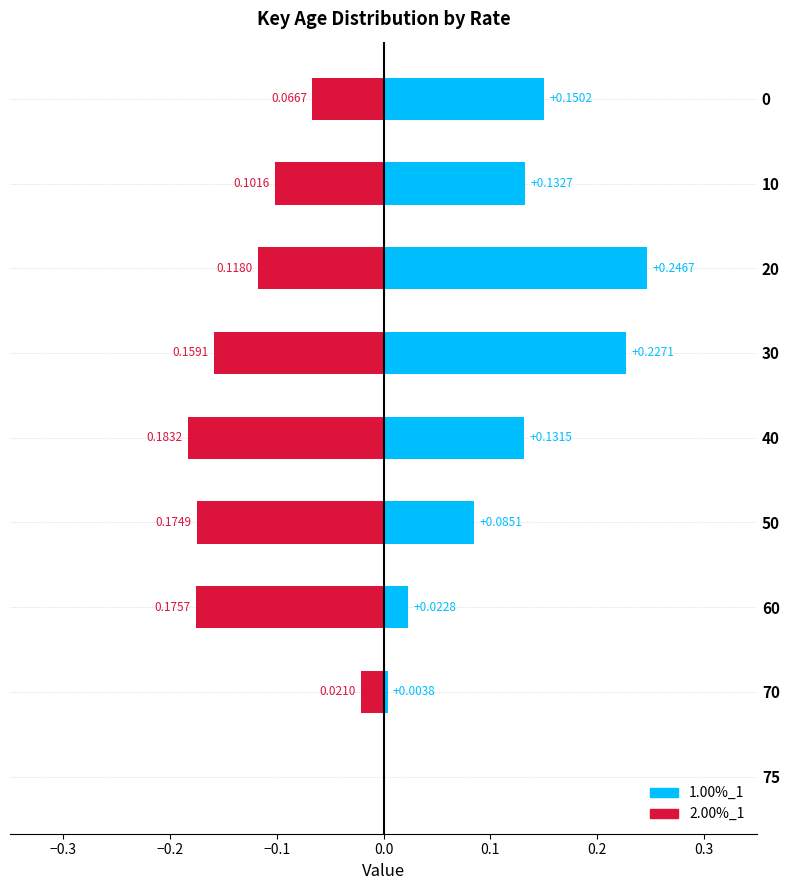

Count the 2.00%_1 values in the range 0 to 1.

1